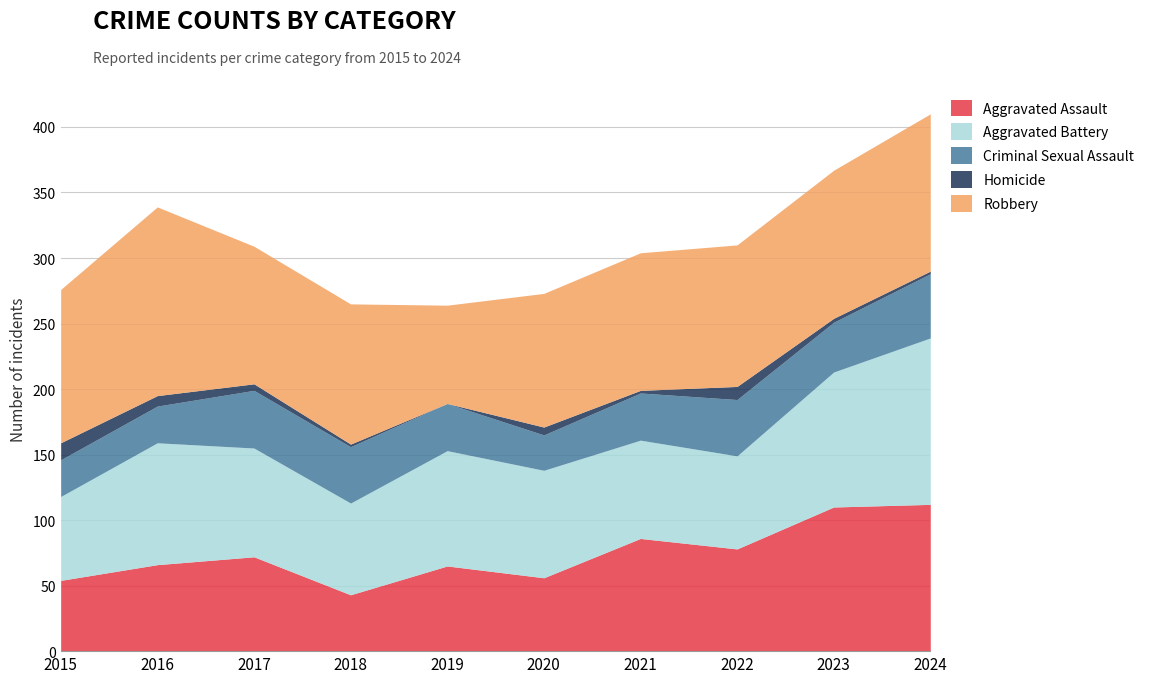

What is the difference between the second highest and second lowest values in the Aggravated Battery series?

33